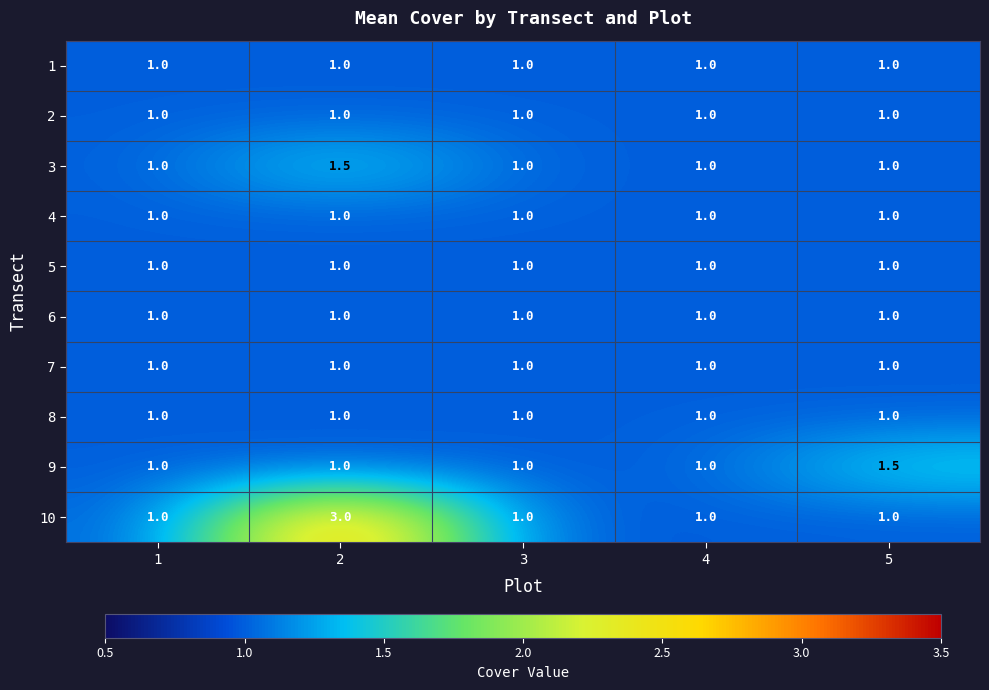

What is the difference between the maximum and minimum values in the 3 series?

0.5